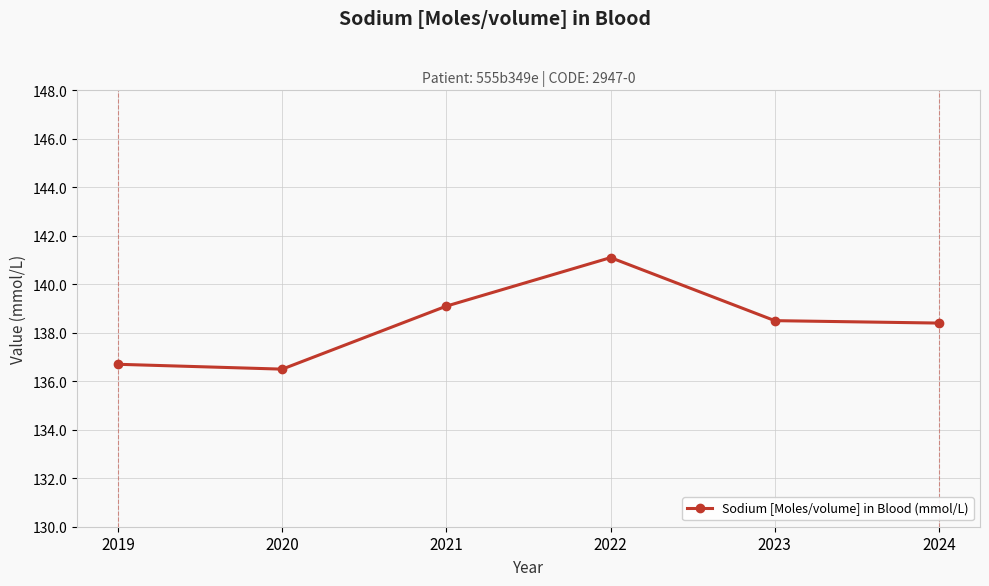

Reading right to left, what are all the values shown in this chart?

2024=138.4	2023=138.5	2022=141.1	2021=139.1	2020=136.5	2019=136.7